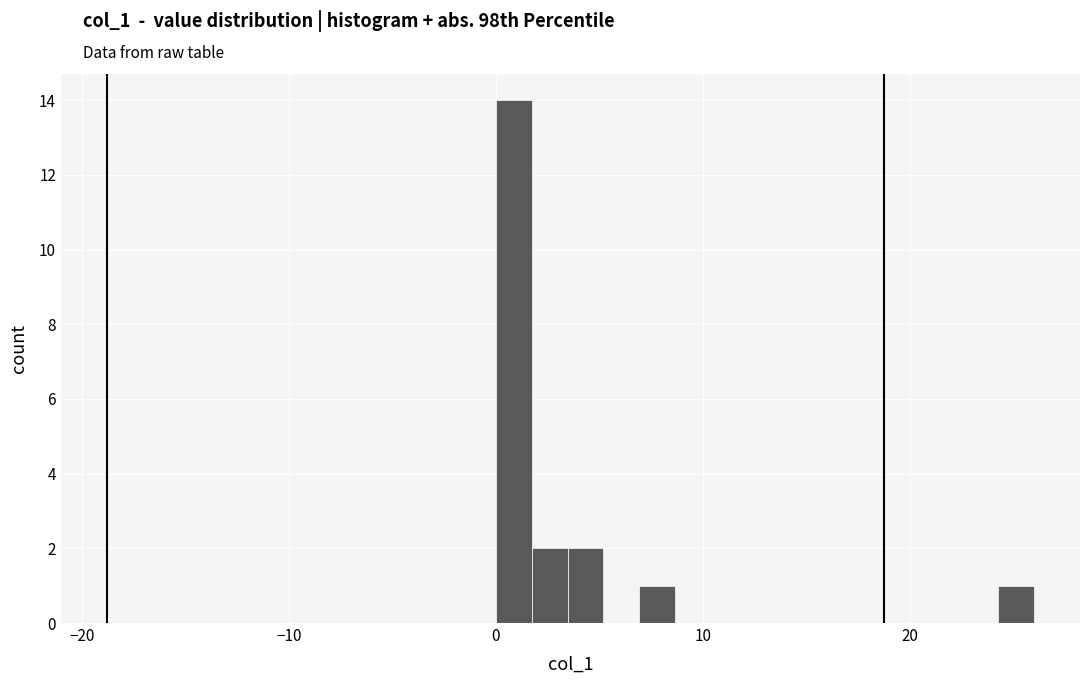

Read against the x-axis, roughly where is the centre of the tallest bar?

1